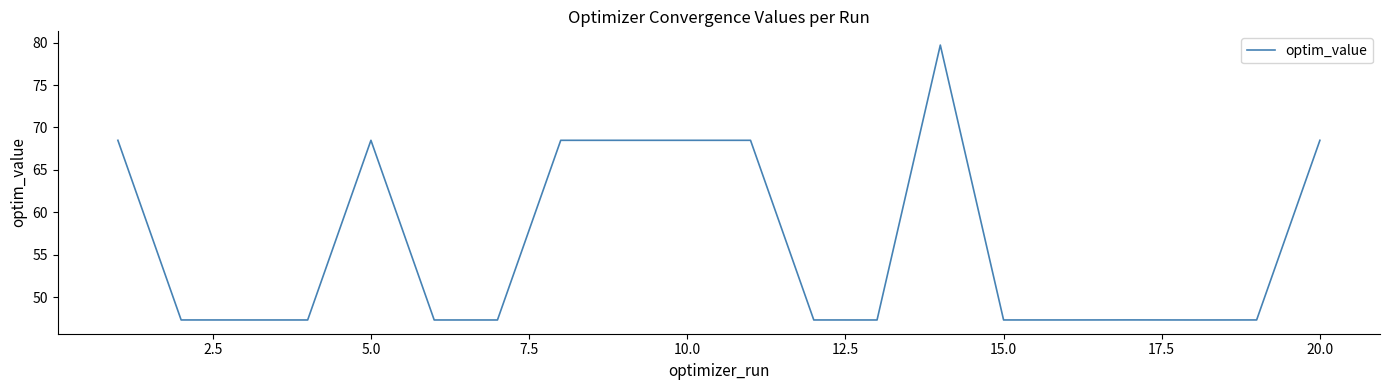

What is the difference between the maximum and minimum values?

32.4